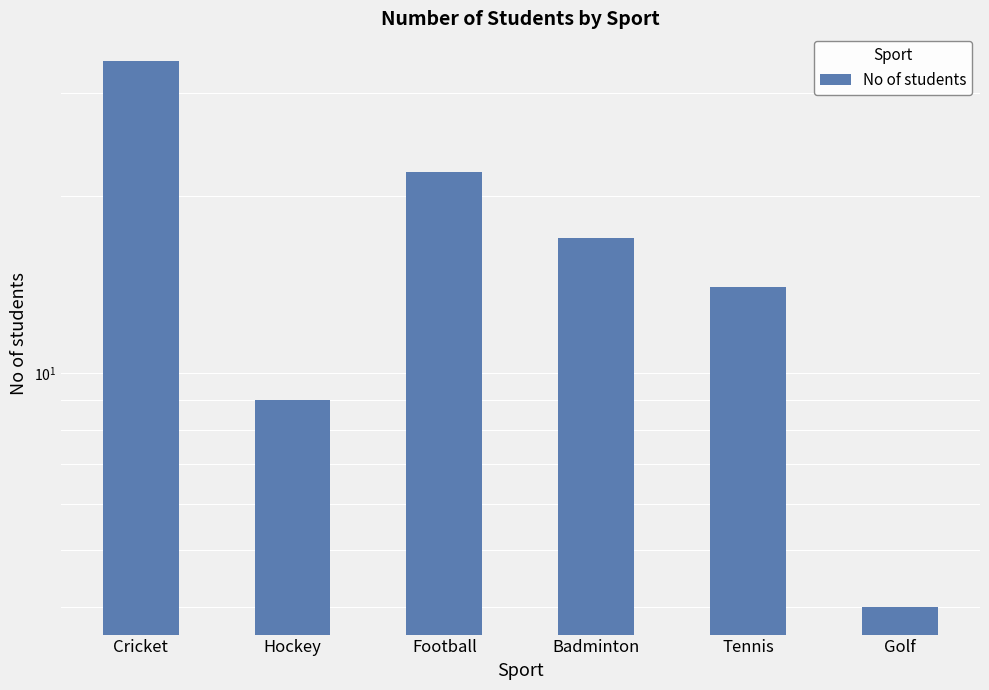

How many bars are there in total?

6